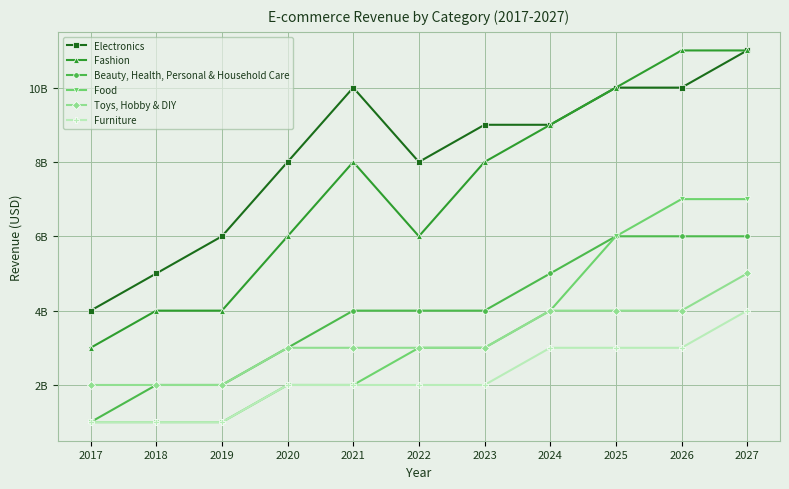

What is the value of the Beauty, Health, Personal & Household Care point at the 1st from the left?

1000000000